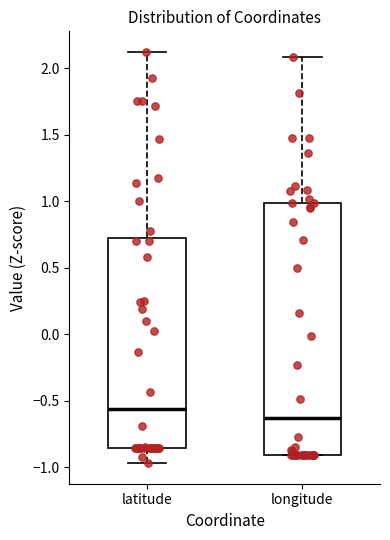

Comparing the boxes themselves (not the whiskers), which one is the tallest?

longitude